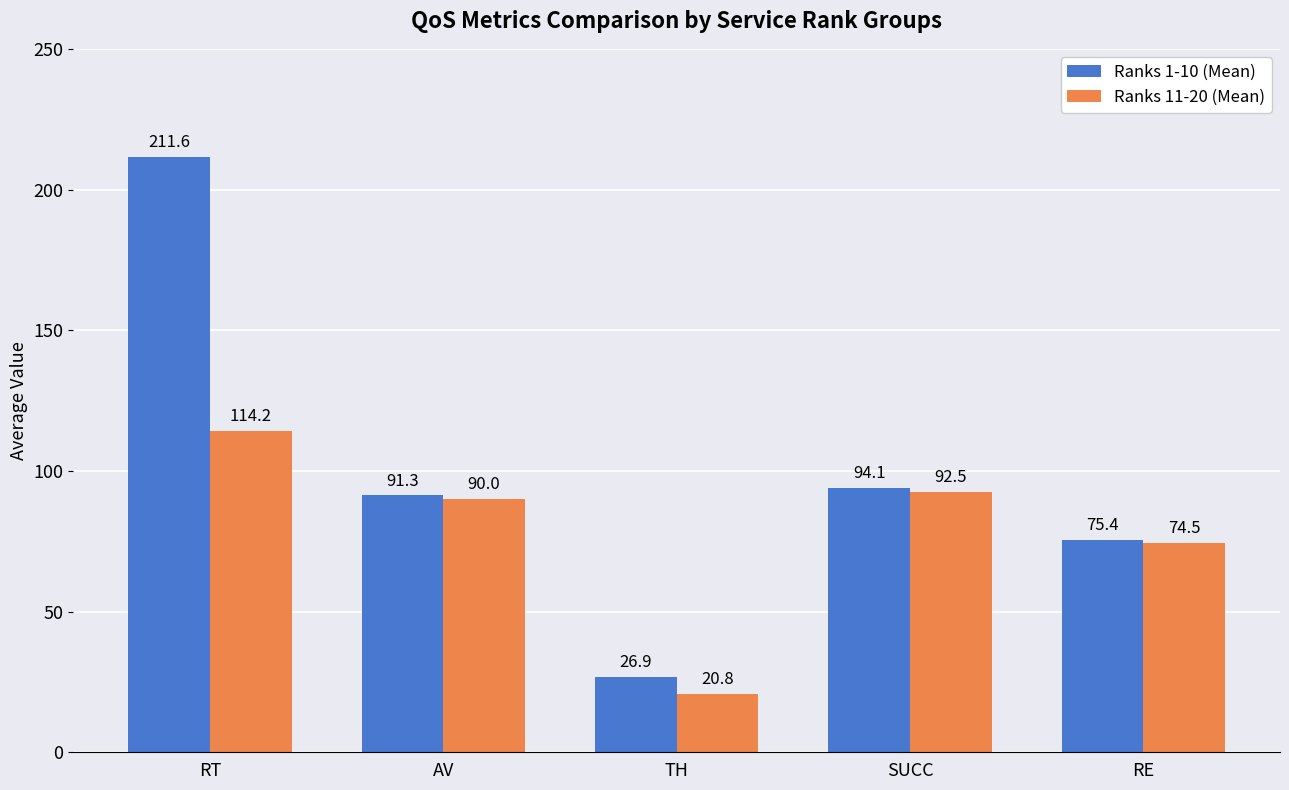

Reading left to right, what are all the values shown in this chart?

Ranks 1-10 (Mean): 211.6	91.3	26.9	94.1	75.4
Ranks 11-20 (Mean): 114.2	90.0	20.8	92.5	74.5